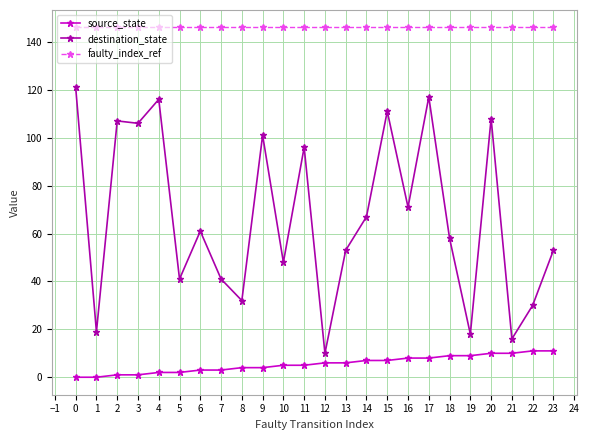

What is the total value across all series at 12?

162